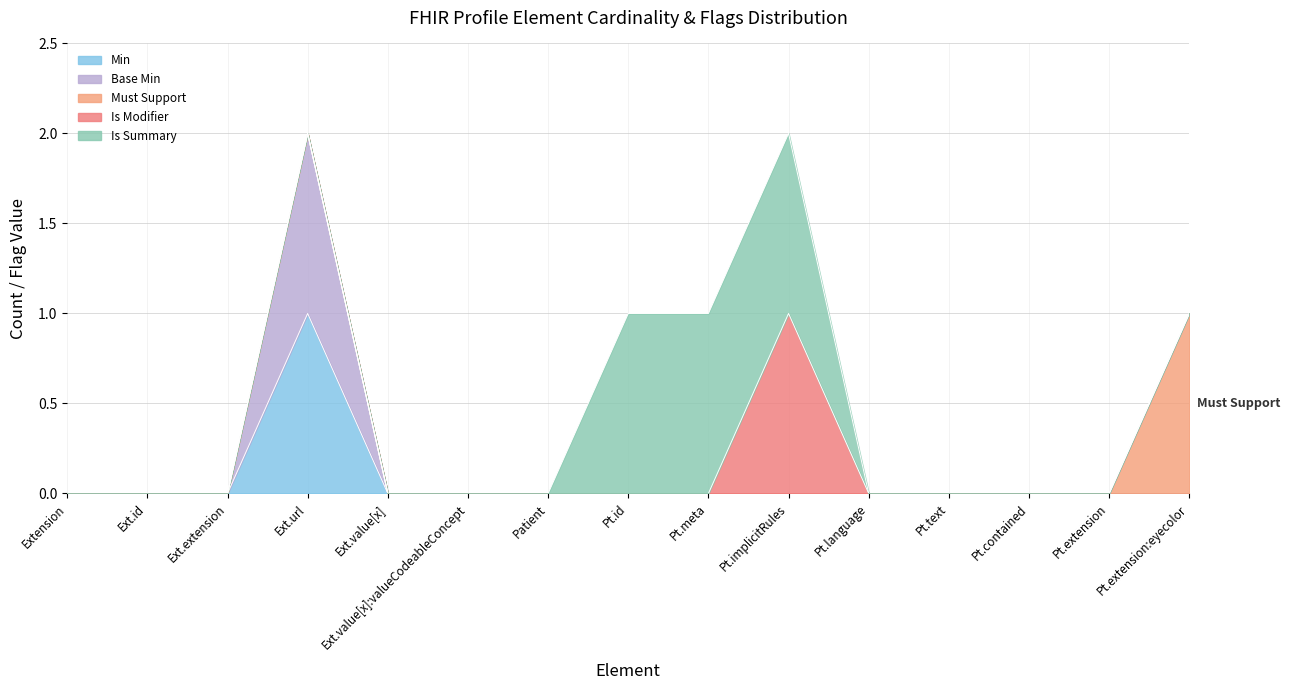

What is the label of the 5th point from the right?

Patient.language